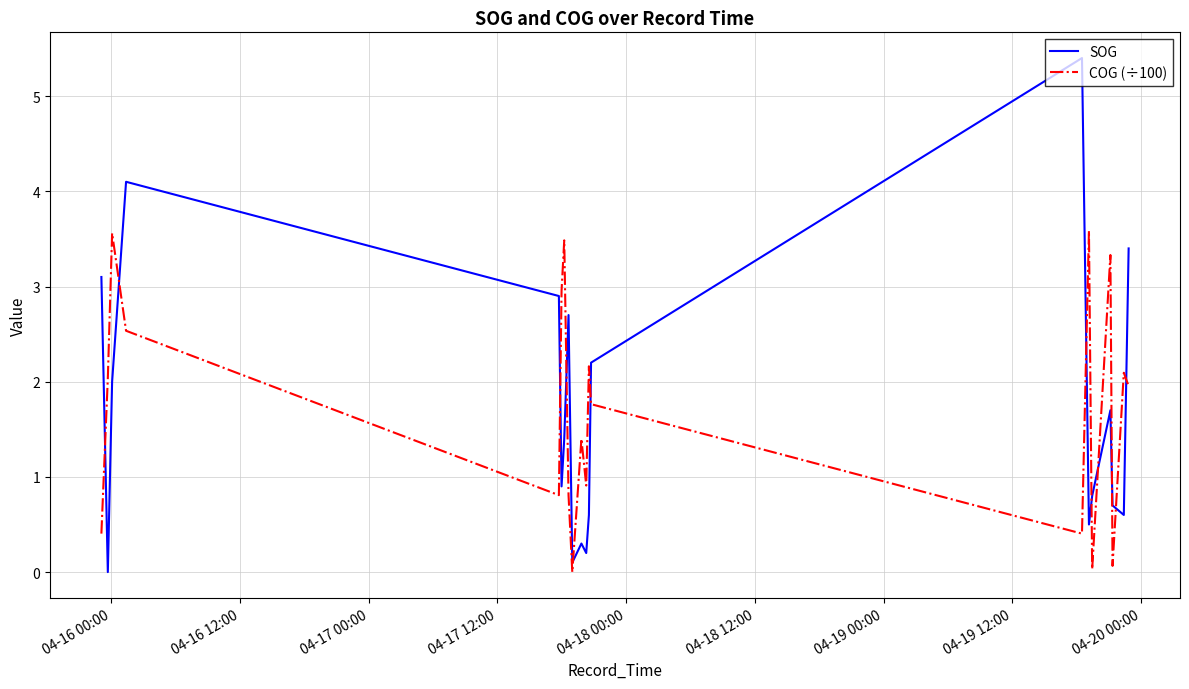

True or false: COG (÷100) and SOG cross at least once.

True